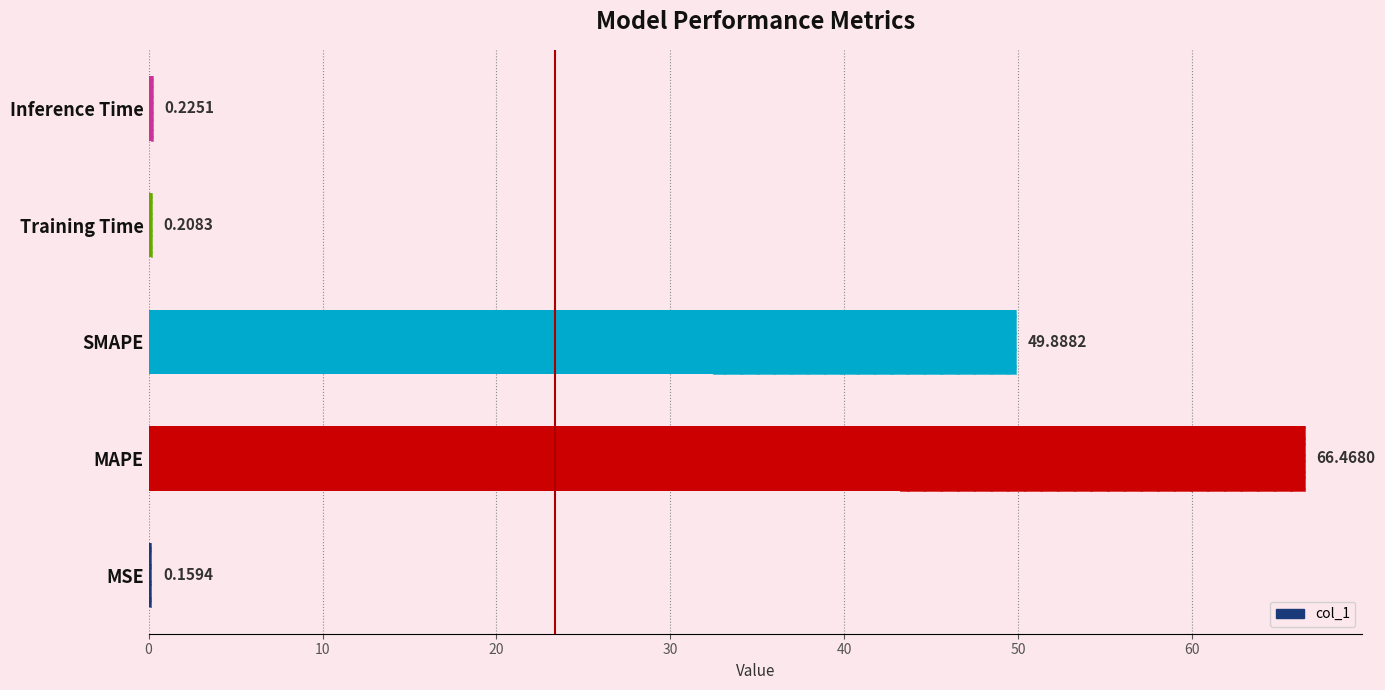

Are the bars grouped side by side (vs. stacked)?

No